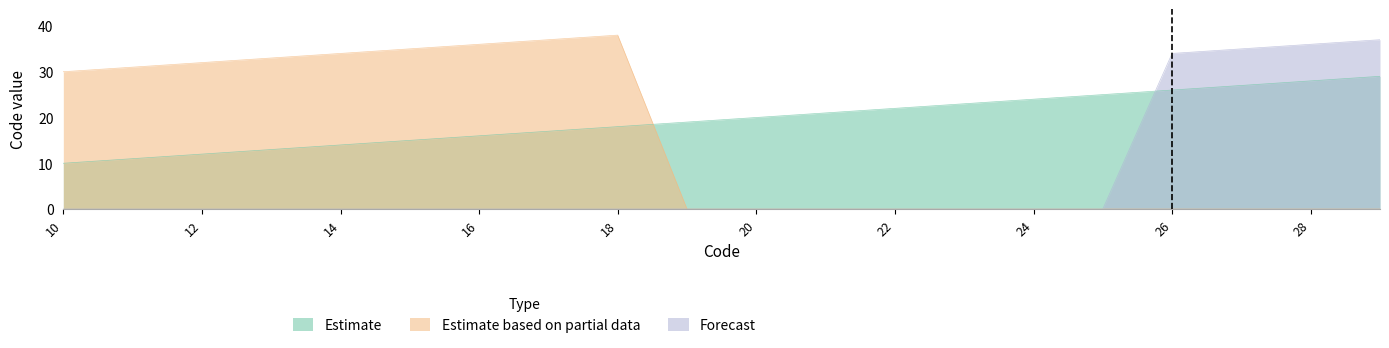

Where do Estimate based on partial data and Estimate first cross each other?

18 and 19